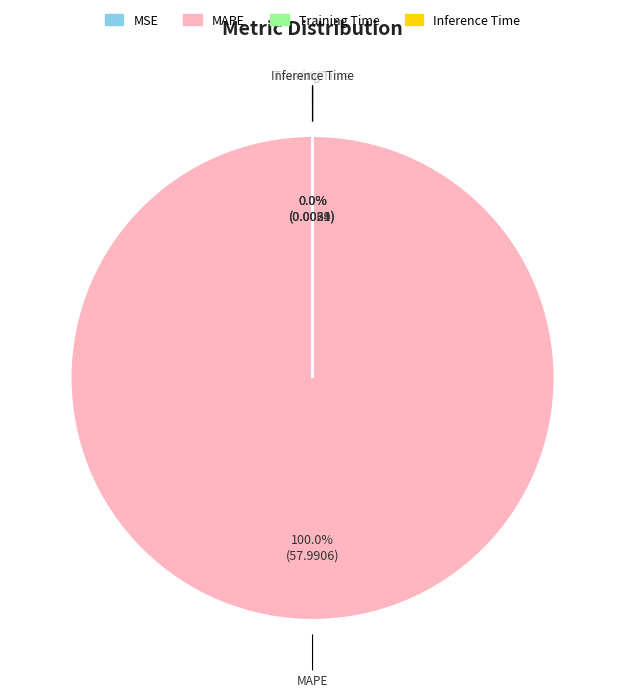

Is there a majority slice in this chart?

Yes